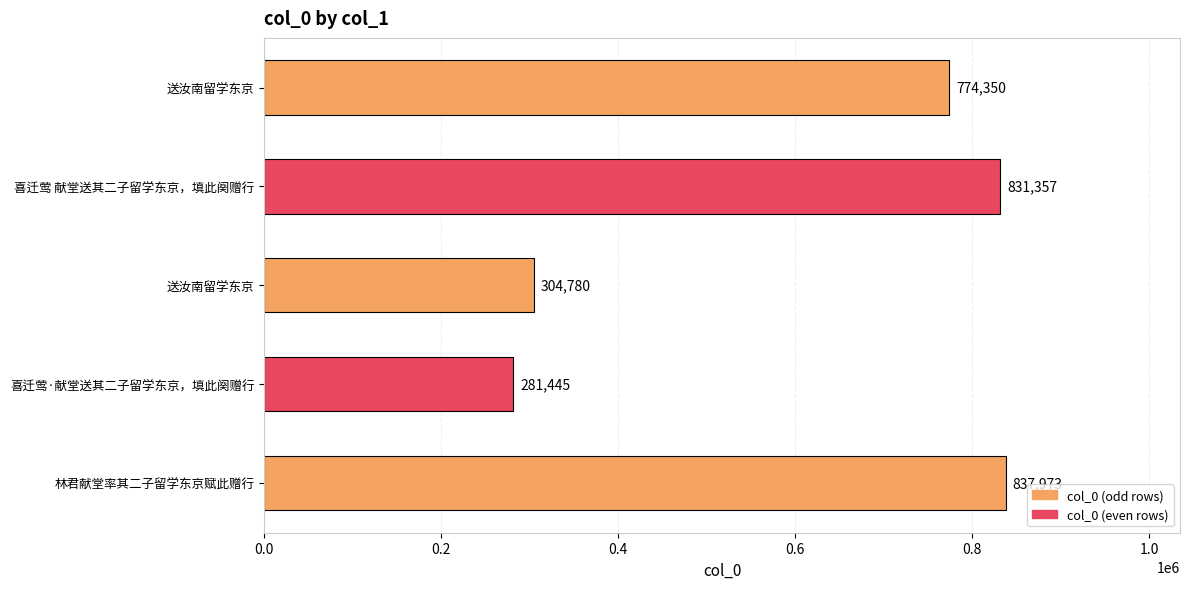

How many bars are there in total?

5